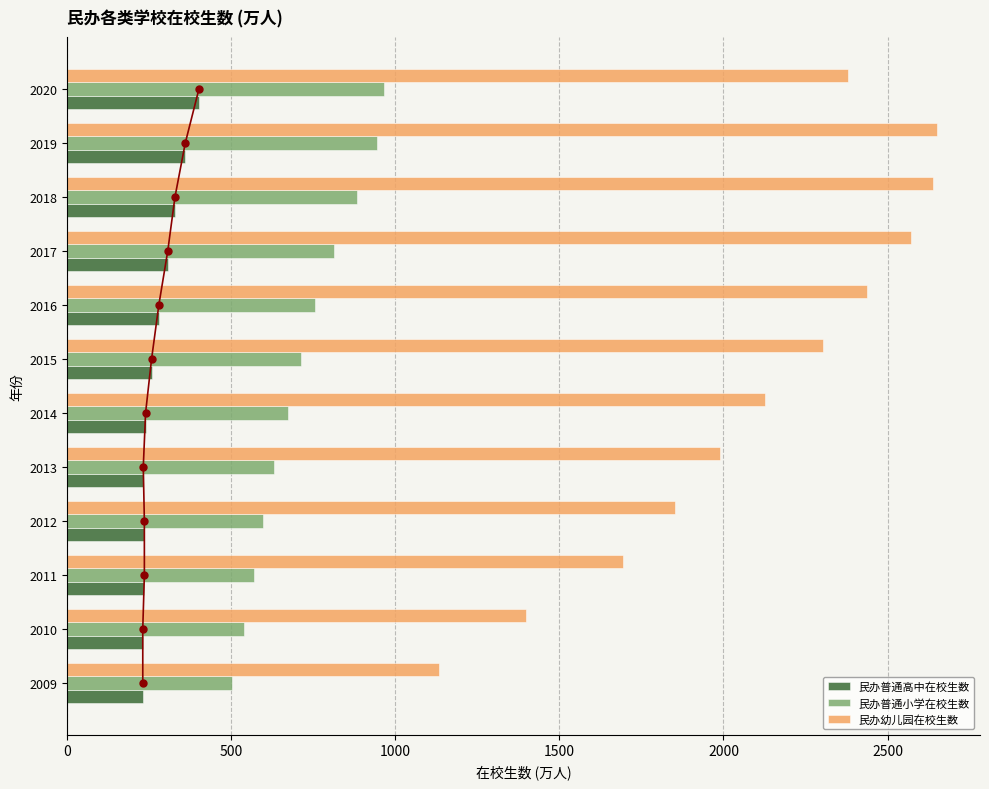

Is the value of 民办普通小学在校生数 at 2015 greater than the value of 民办普通高中在校生数 at 2013?

Yes